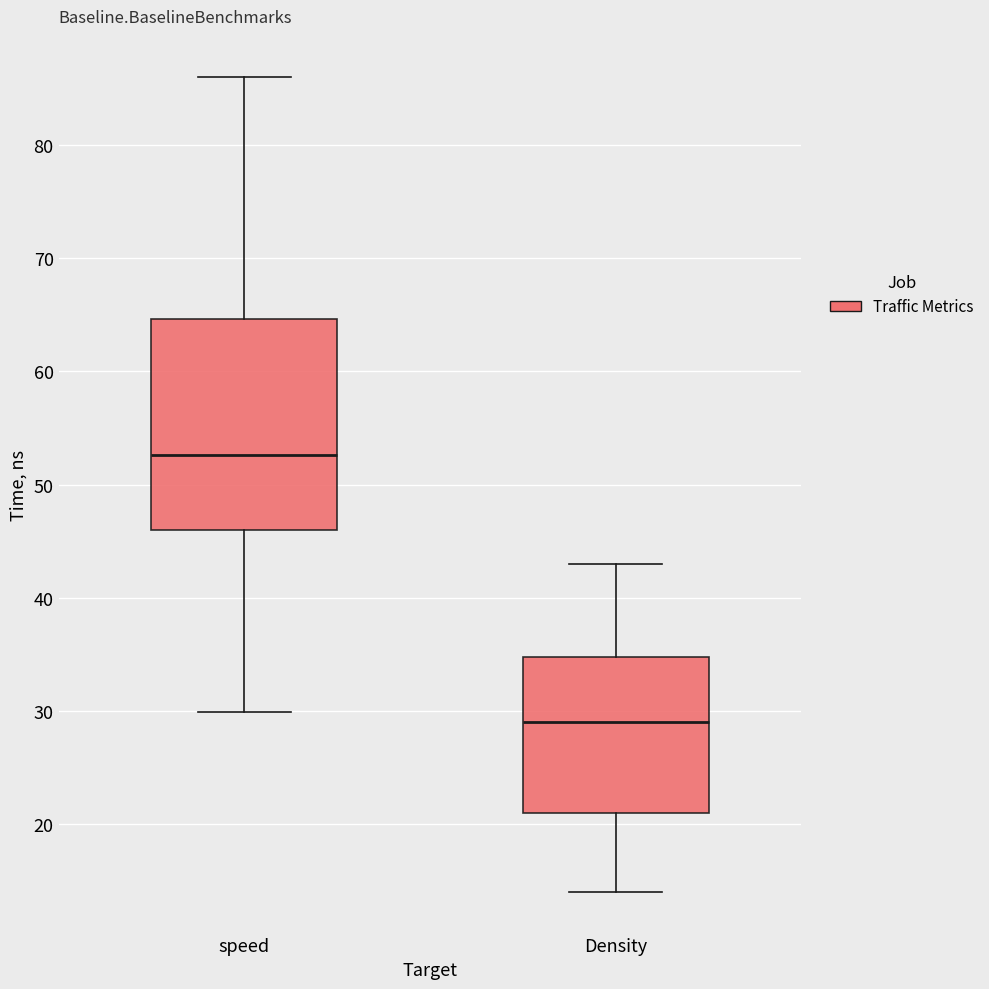

Which box has the lowest median line?

Density